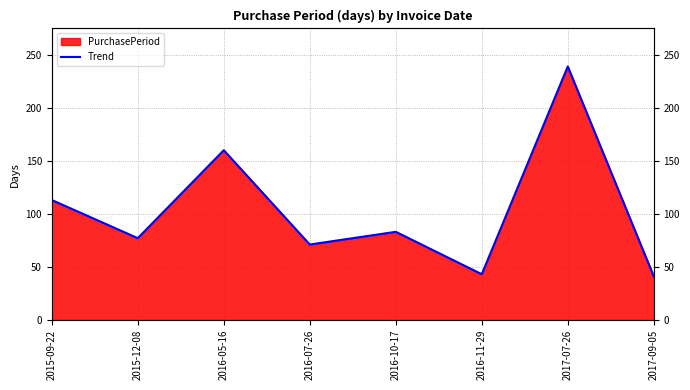

At which label is the value closest to 140?

2016-05-16